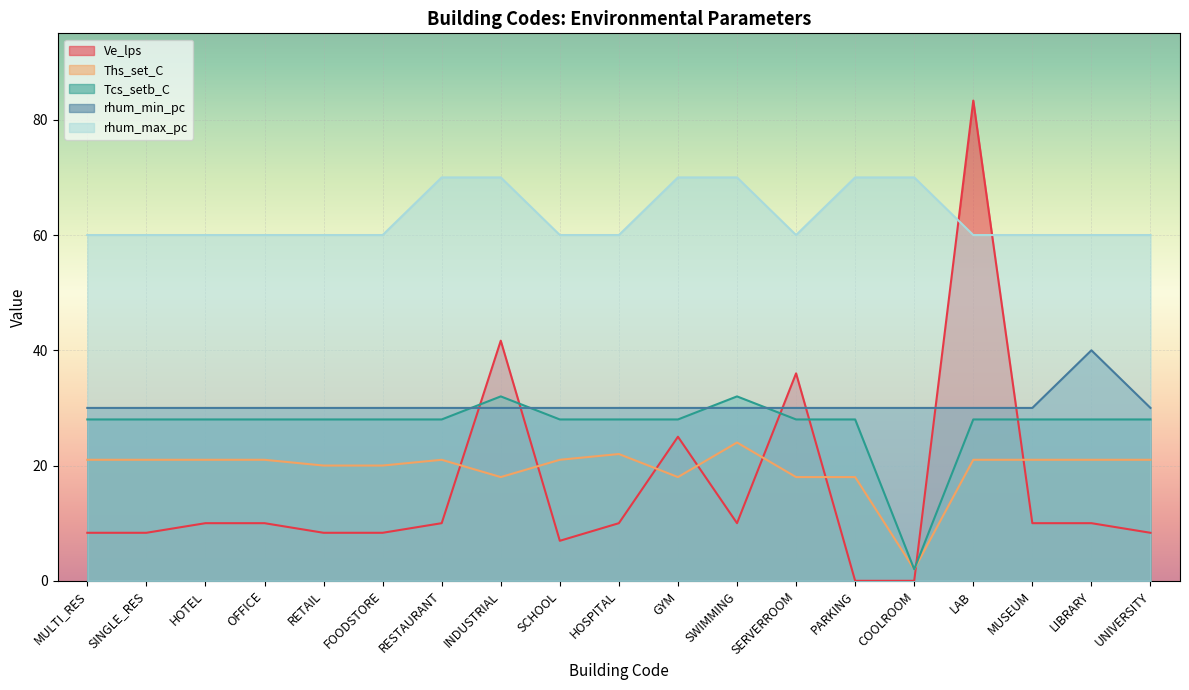

How many lines are shown in the chart?

5